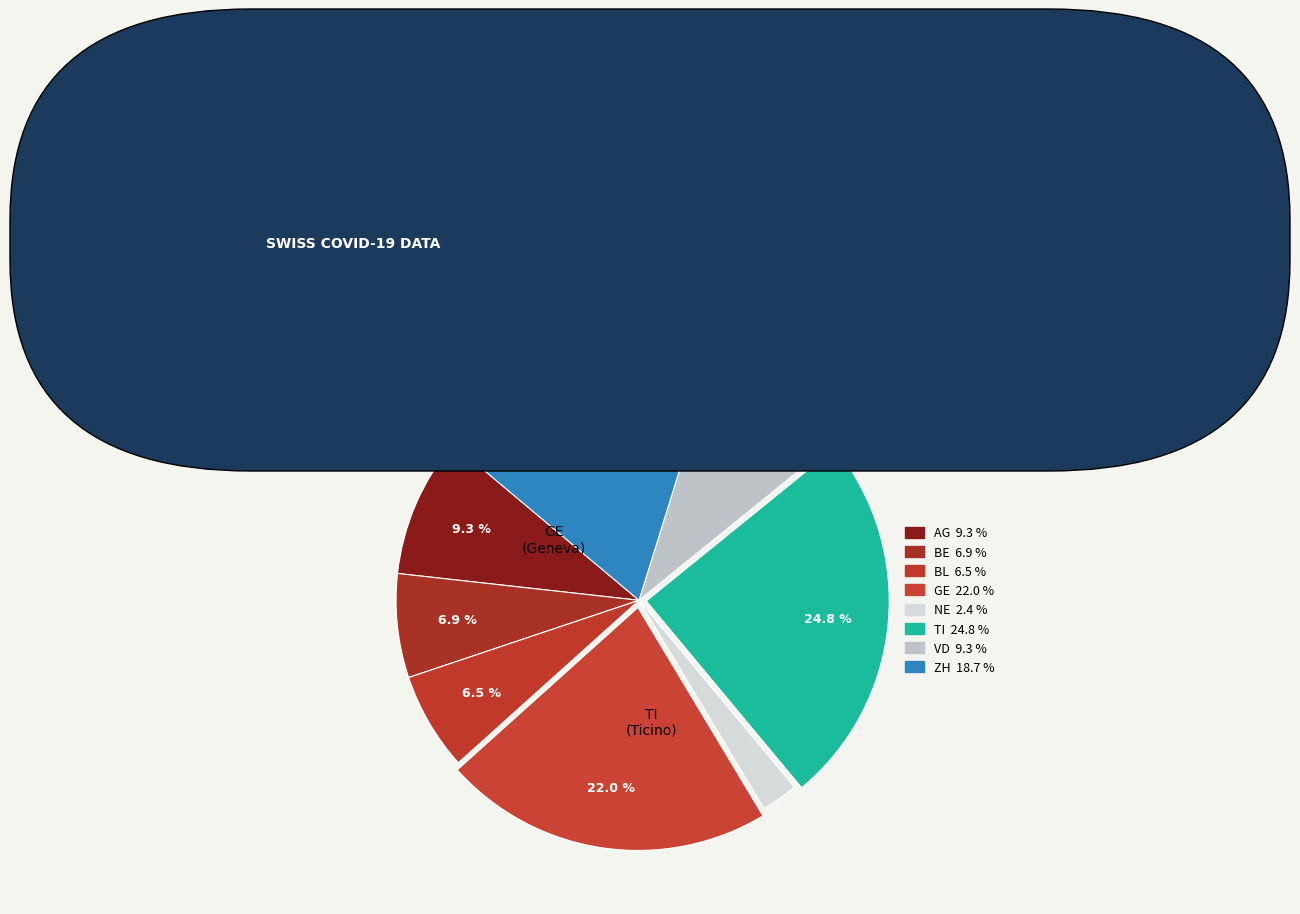

How many segments does this pie chart have?

8